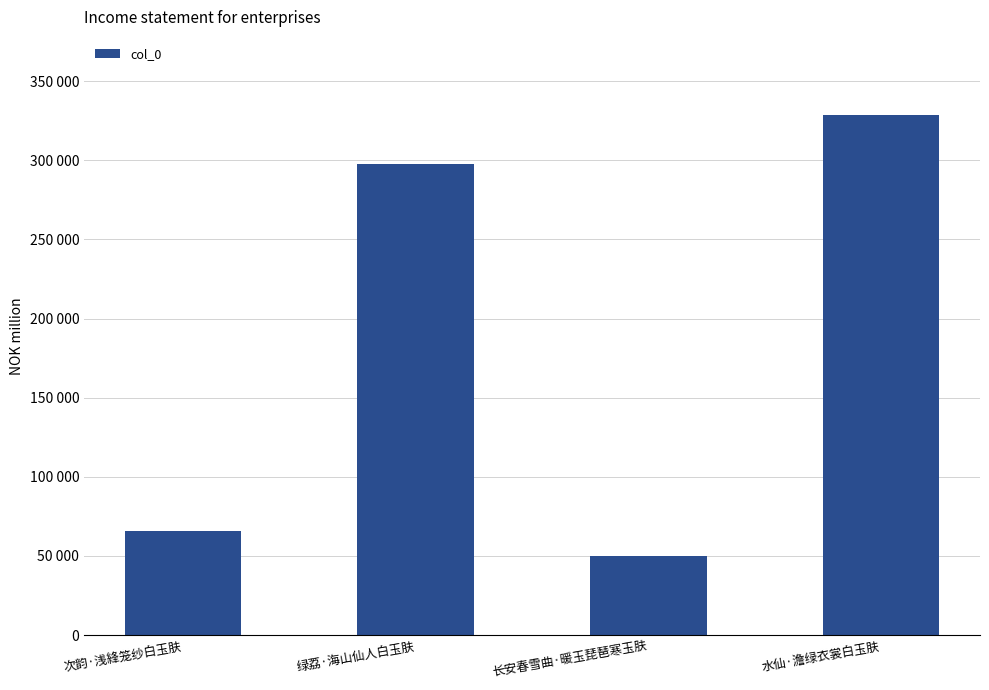

What is the label of the 1st bar from the left?

次韵·浅綘笼纱白玉肤